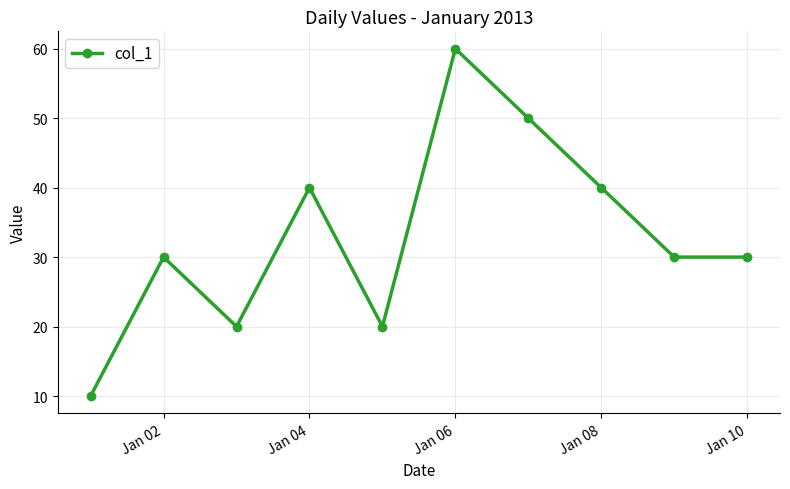

What is the minimum value shown in the chart?

10